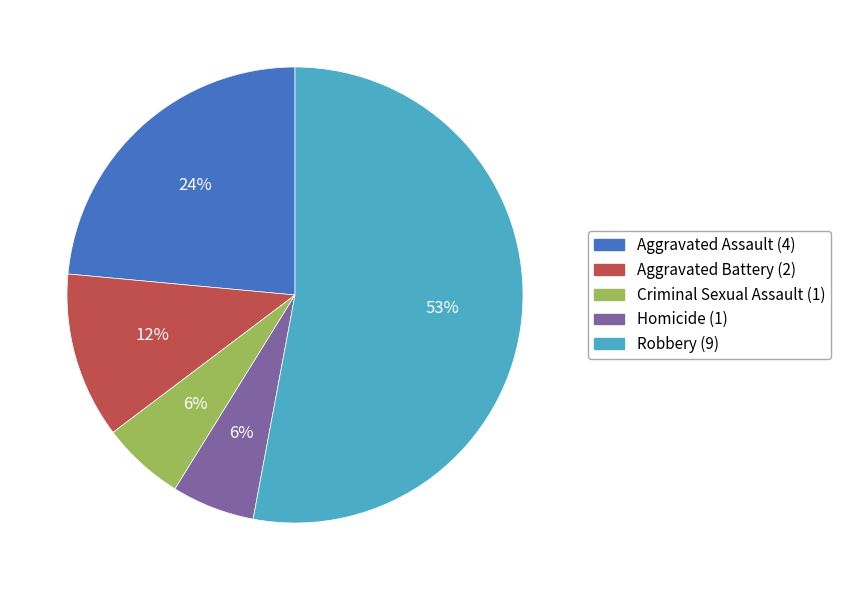

Is it true that Criminal Sexual Assault is 21% of the pie?

False